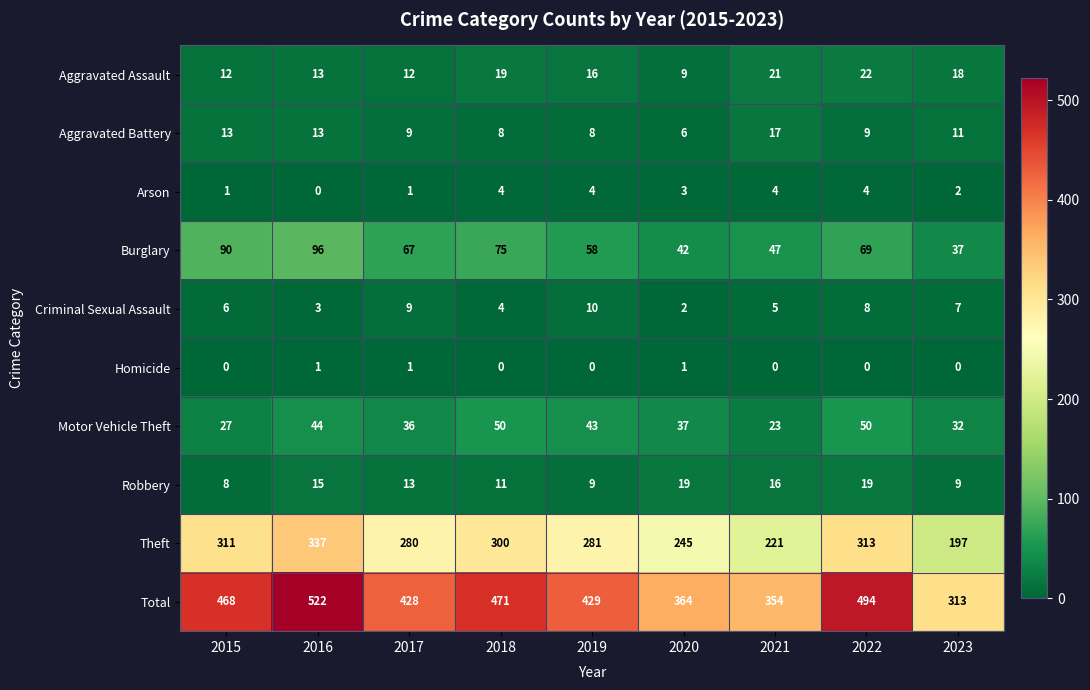

At how many categories does at least one series exceed 472?

2